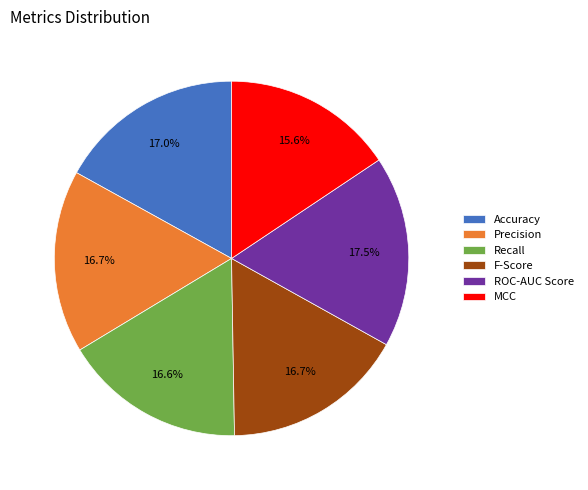

Which category has the smallest portion of the pie?

MCC